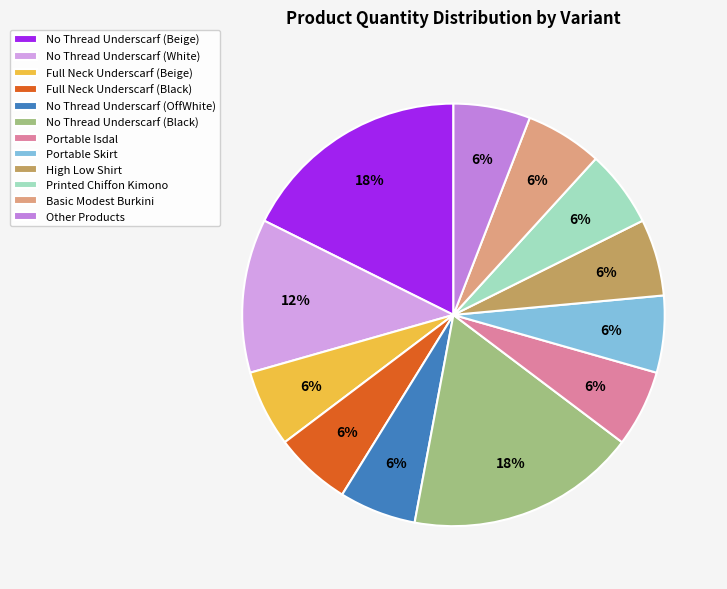

How many slices are in this pie chart?

12